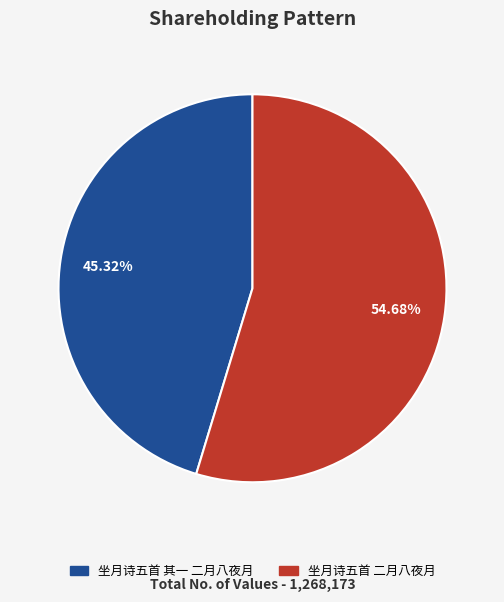

Does 坐月诗五首 其一 二月八夜月 account for over 50% of the chart?

No